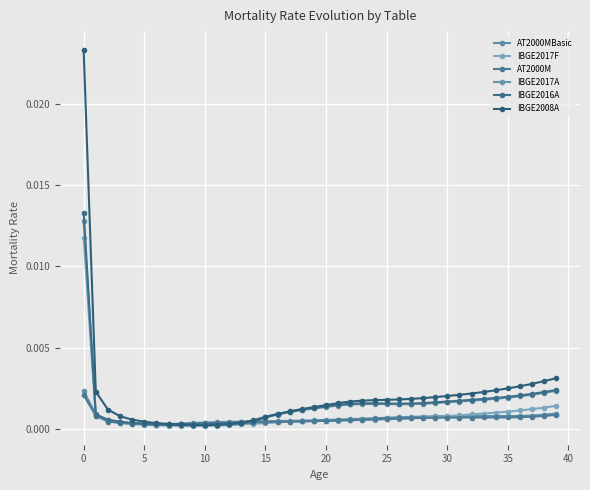

How many categories are shown in the chart?

40